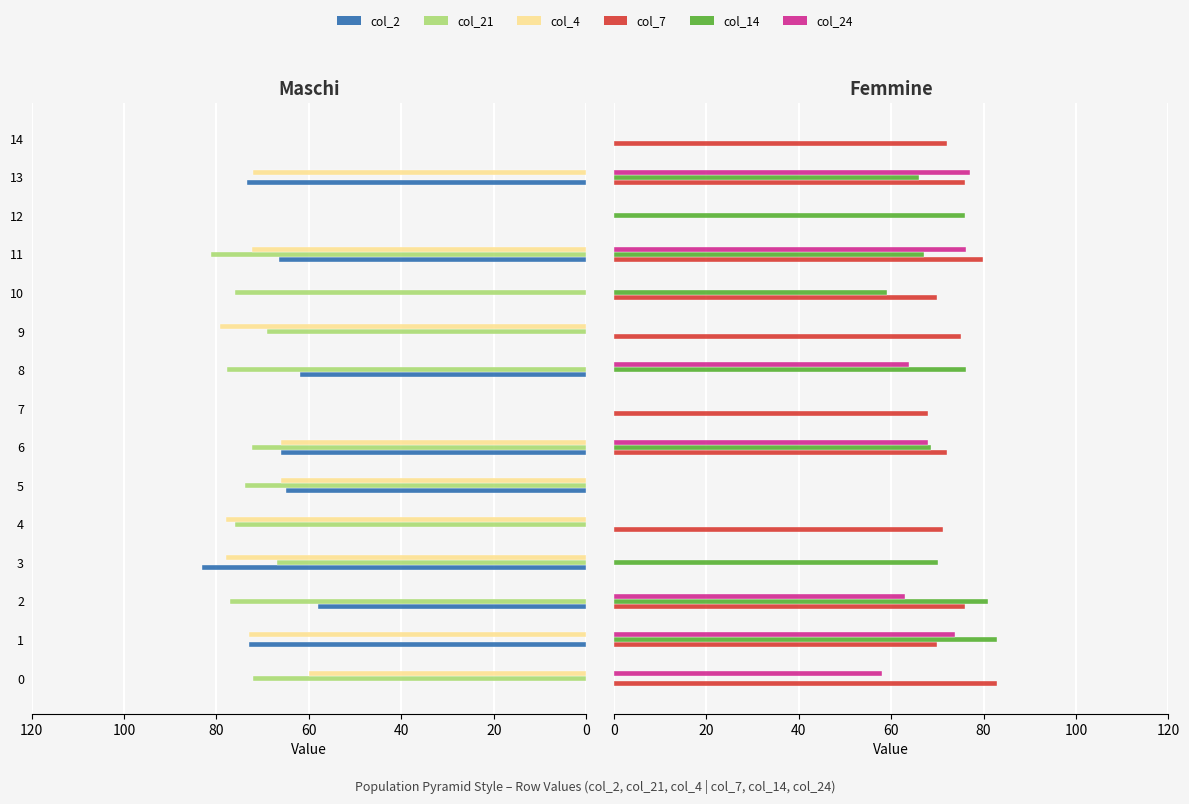

Is the value of col_14 at 7 greater than the value of col_21 at 14?

No